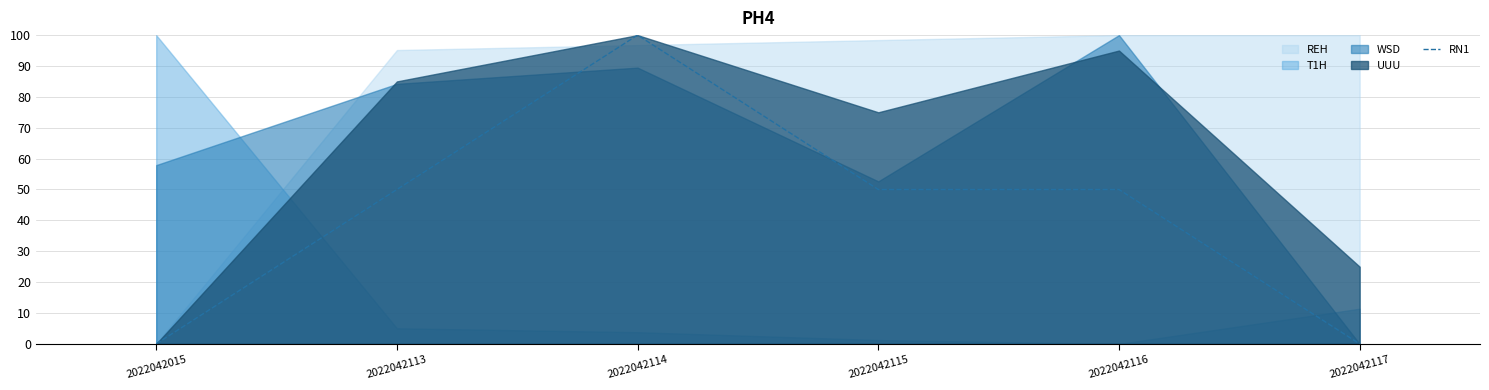

Is it true that RN1 equals 83 at 2022042113?

False